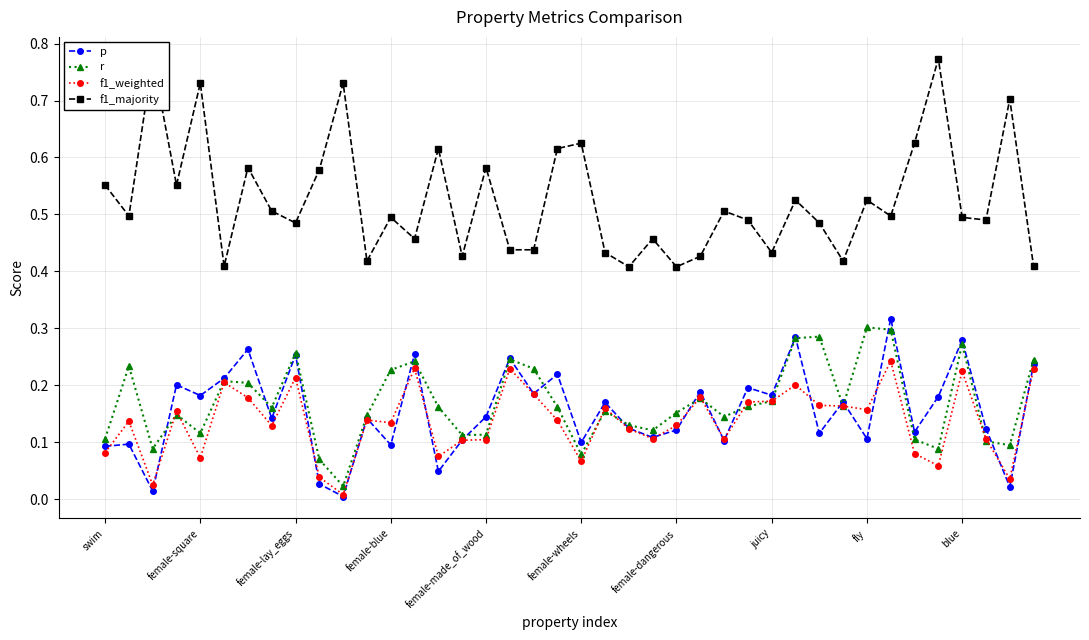

Is this an area chart (filled region under the line)?

No